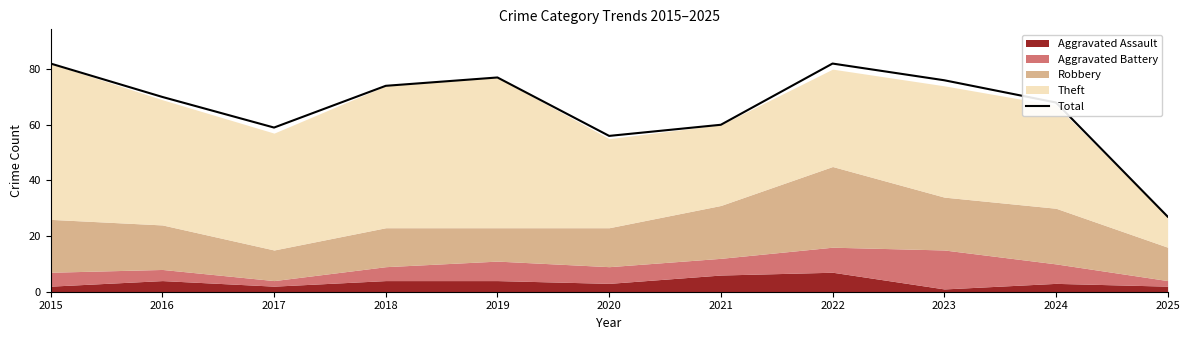

Reading right to left, transcribe all the data shown in this chart.

27	68	76	82	60	56	77	74	59	70	82